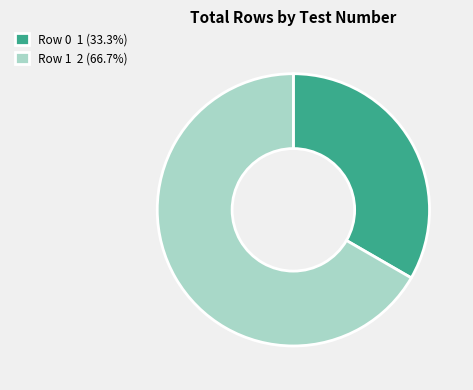

Is Row 1 the majority of the pie?

Yes